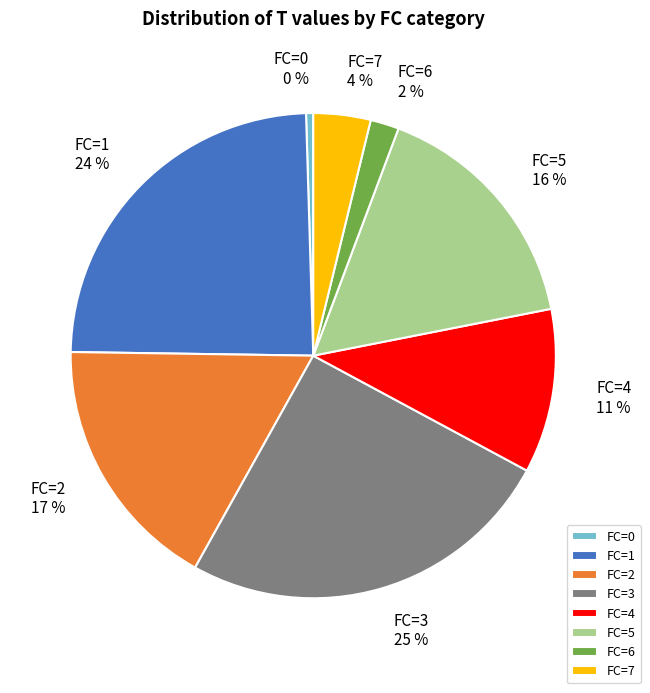

To the nearest percent, what portion does FC=5 represent?

16%